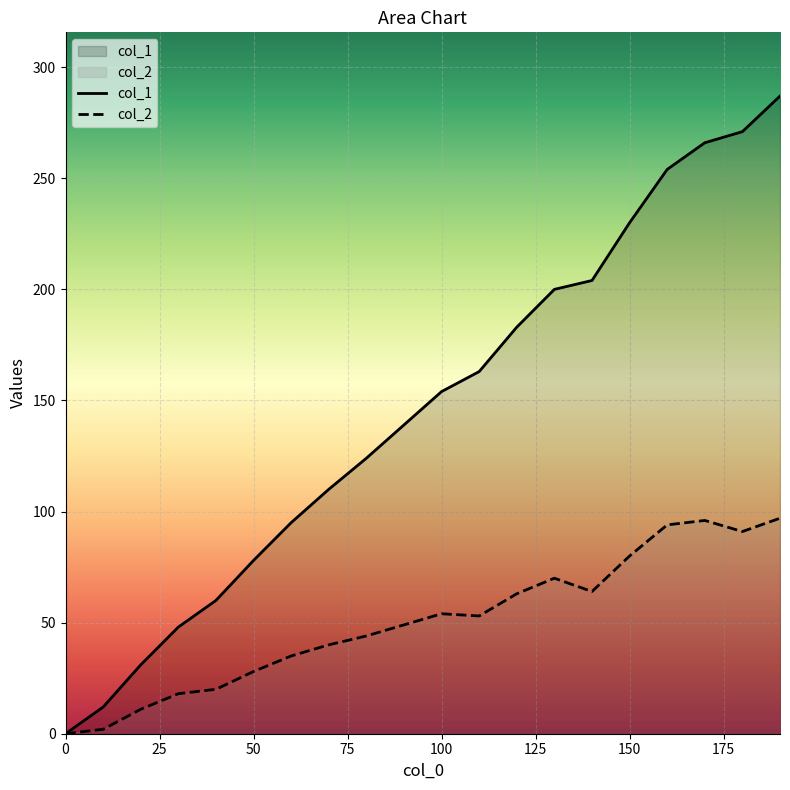

Reading left to right, transcribe all the data shown in this chart.

col_1: 0	12	31	48	60	78	95	110	124	139	154	163	183	200	204	230	254	266	271	287
col_2: 0	2	11	18	20	28	35	40	44	49	54	53	63	70	64	80	94	96	91	97